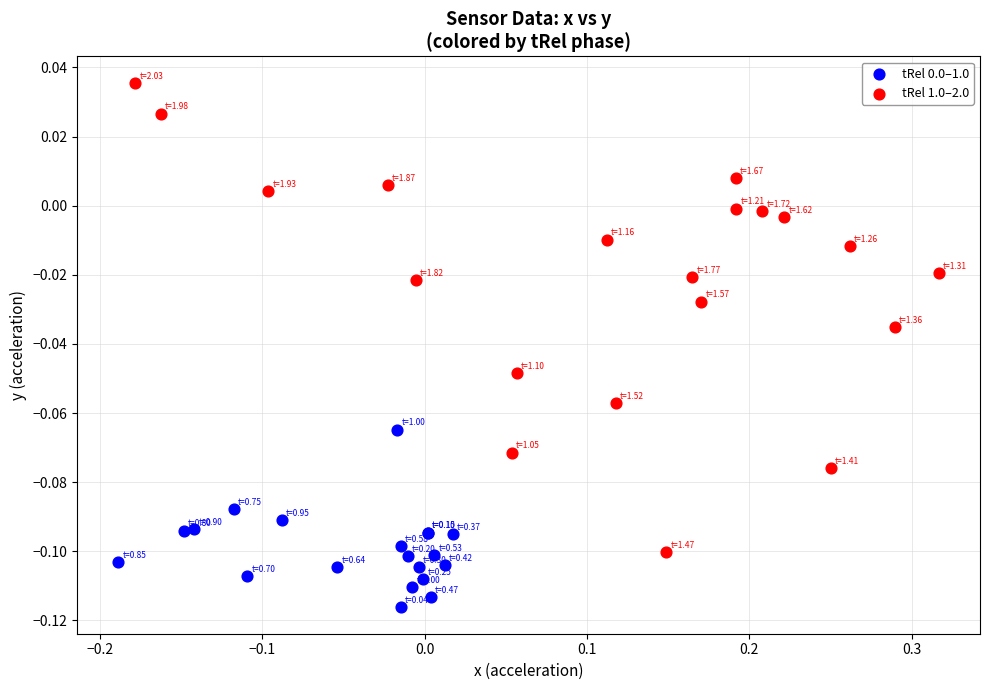

Which series contains the highest Y value?

tRel 1.0–2.0